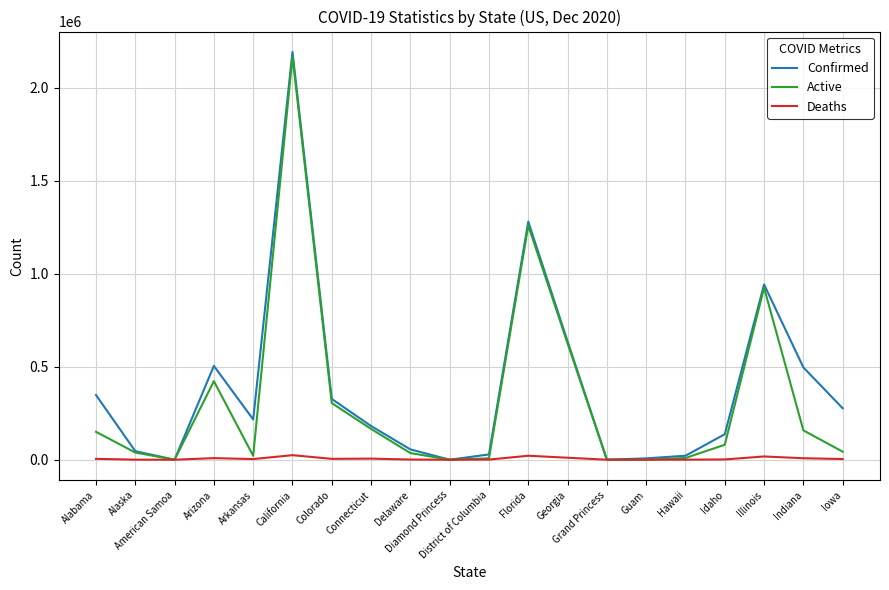

What is the greatest value displayed?

2192684